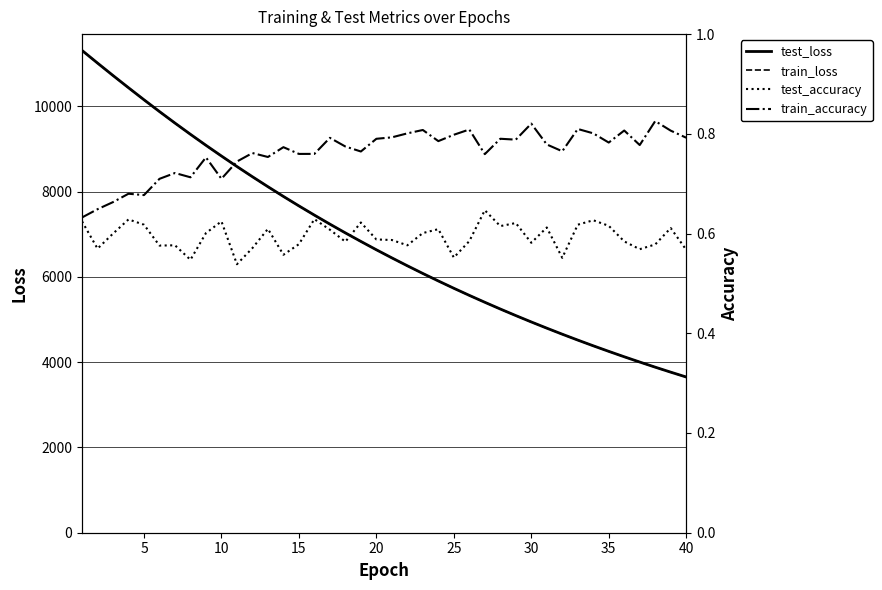

What is the difference between the maximum and minimum values in the test_loss series?

7659.7